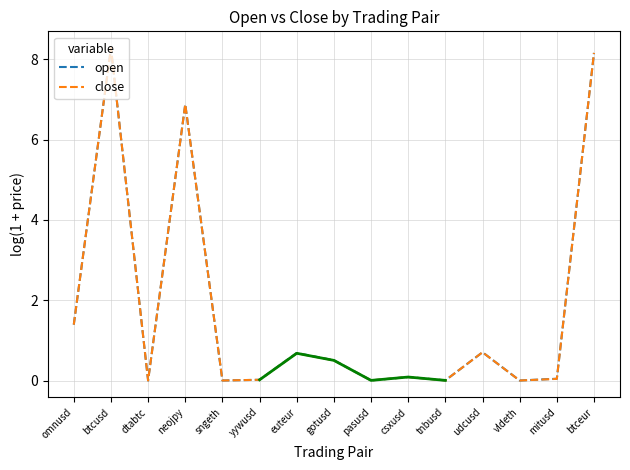

What is the difference between the maximum and minimum values in the open series?

8.3